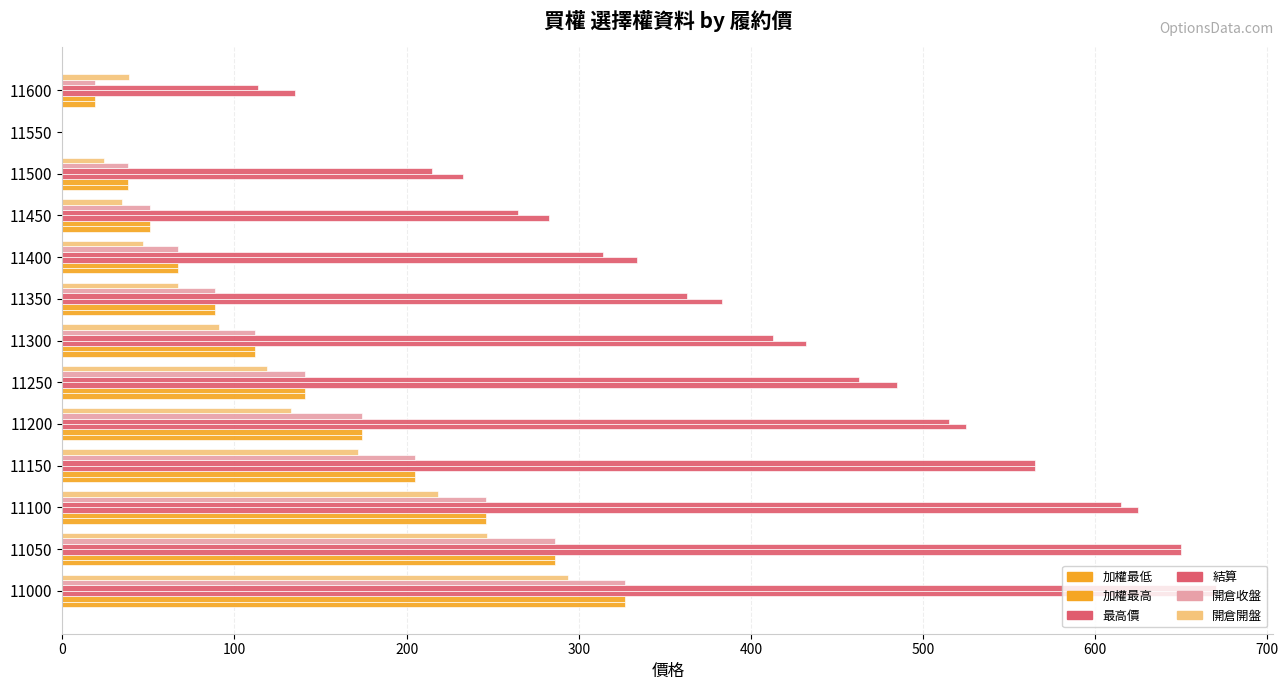

How many values in 結算 are above zero?

12